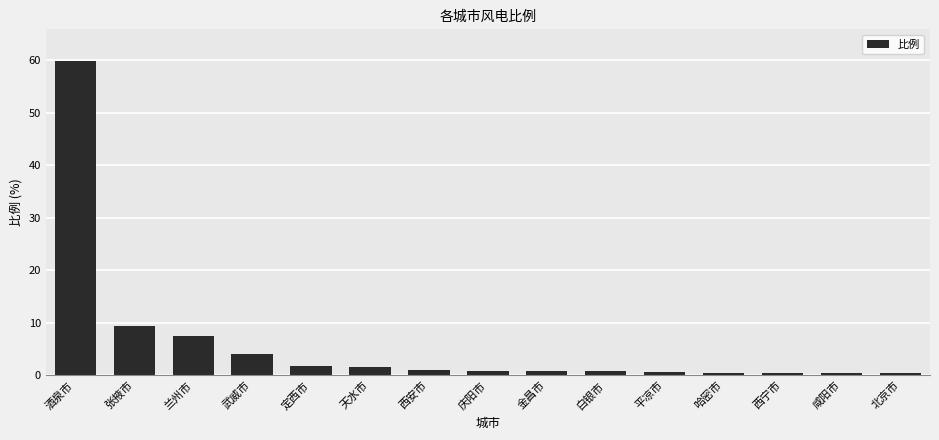

What is the sum of all values?

90.1